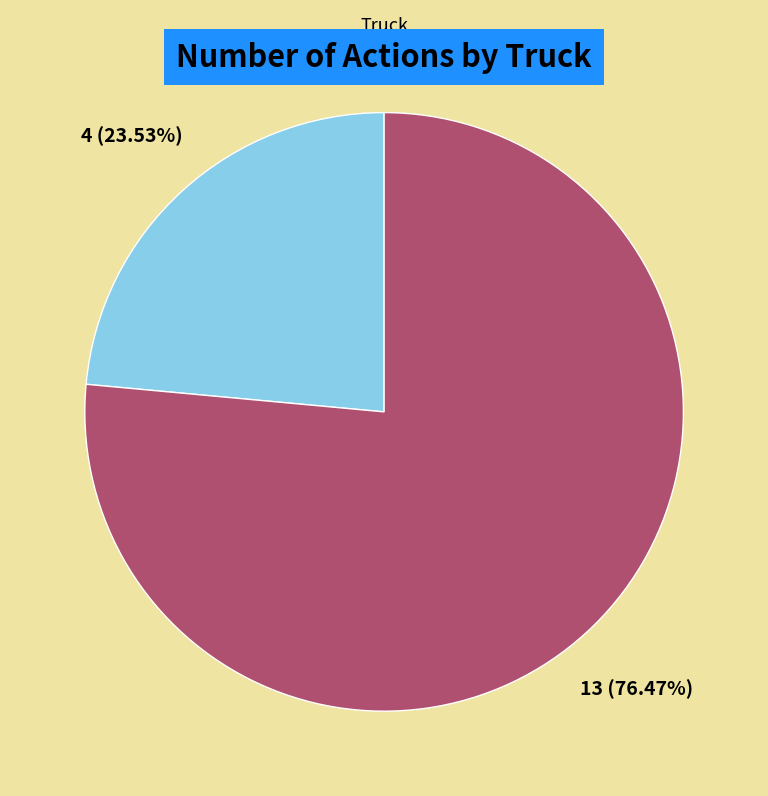

How much of the chart is everything except Truck 0?

76.5%